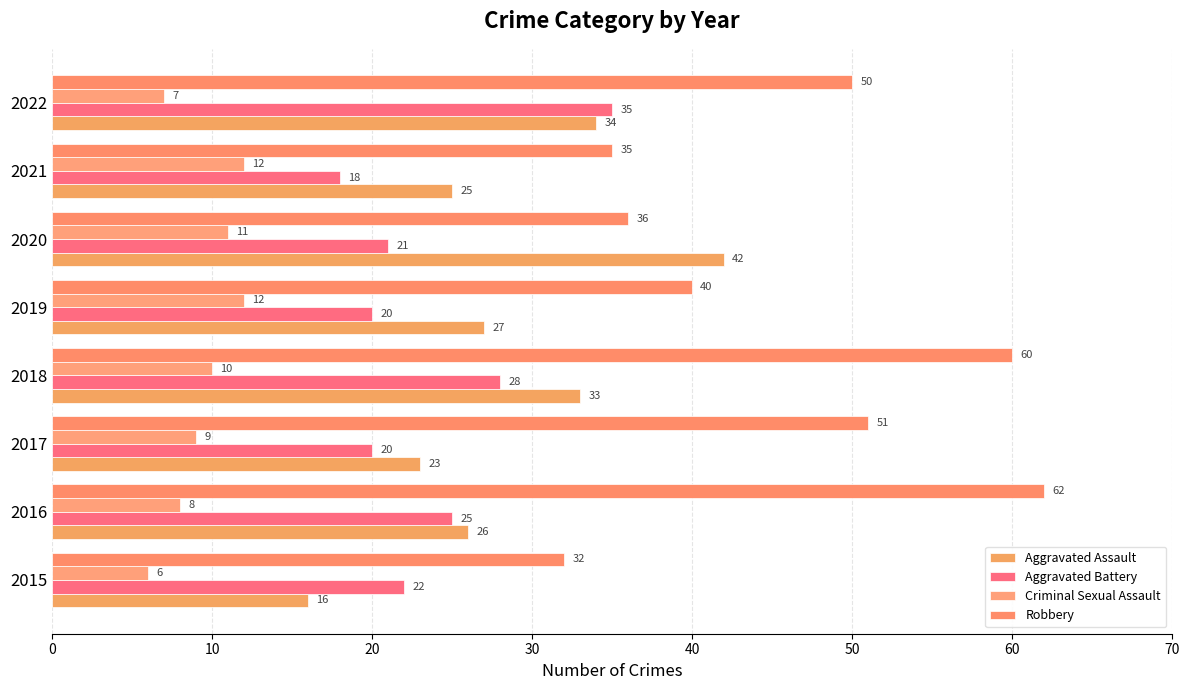

What is the sum of all Aggravated Battery values?

189